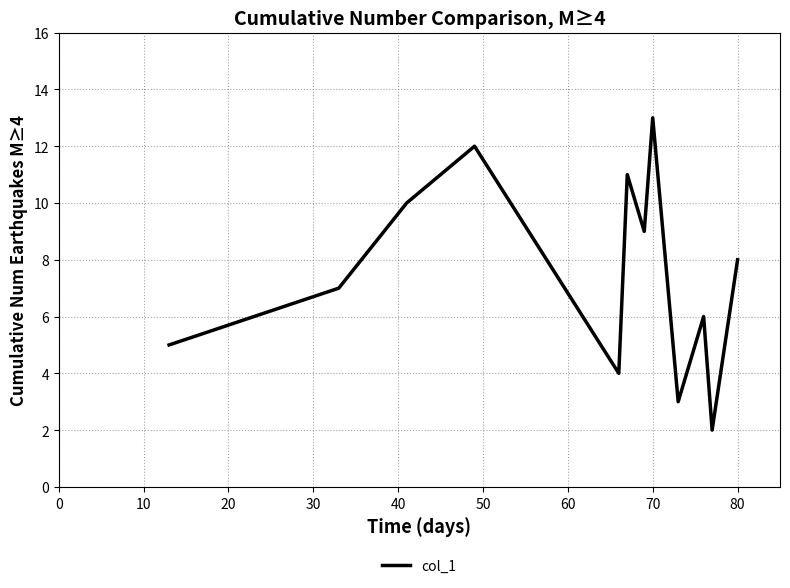

What is the smallest value displayed?

2.0